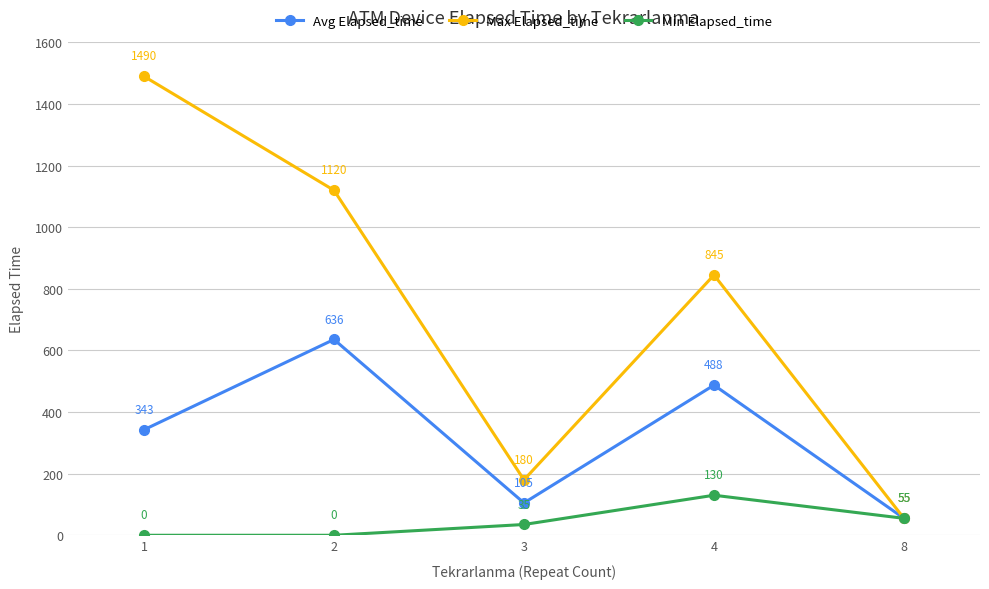

Which category has the lowest value in the Avg Elapsed_time series?

8